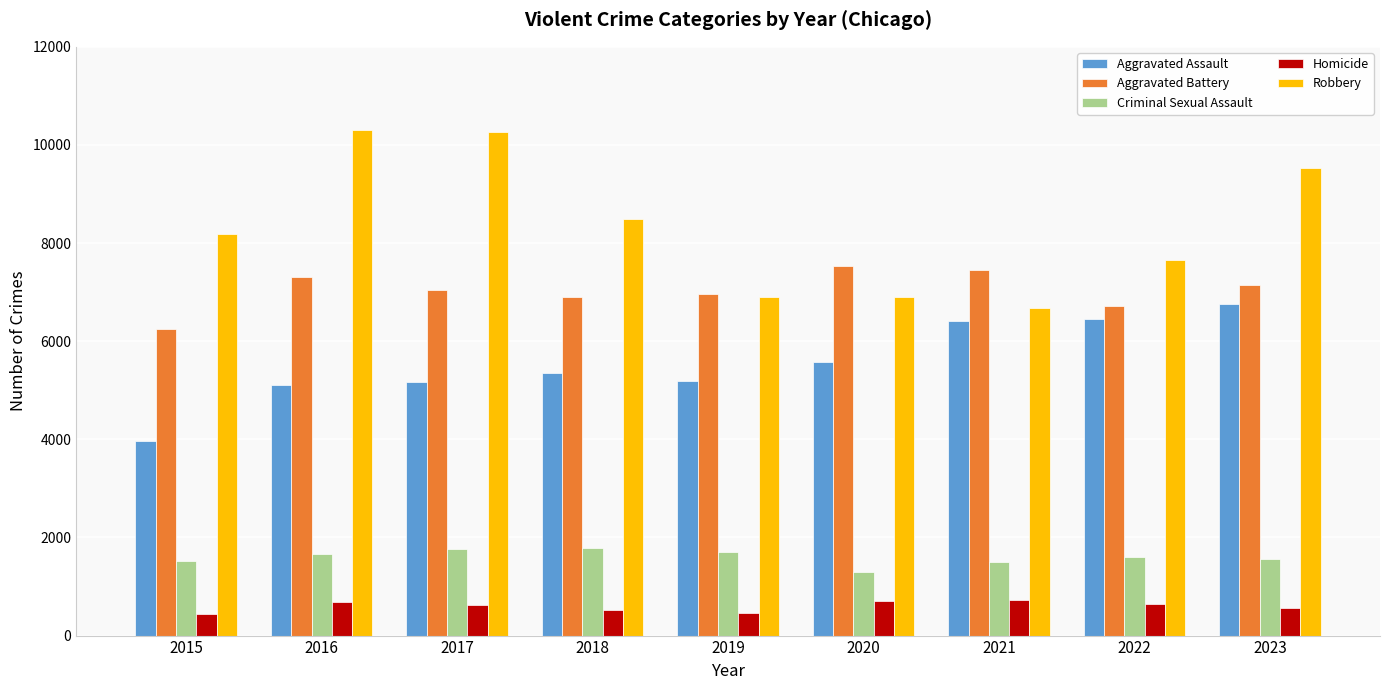

What is the minimum value shown in the chart?

442